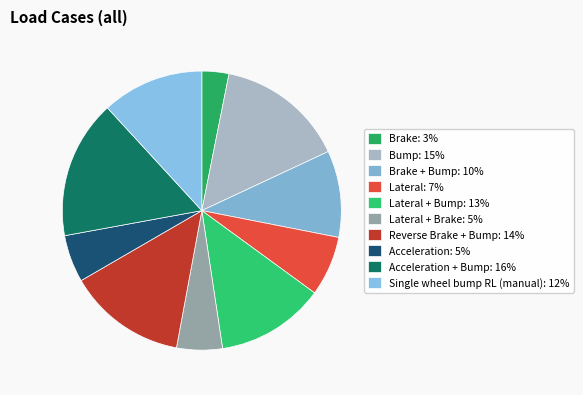

How many segments does this pie chart have?

10